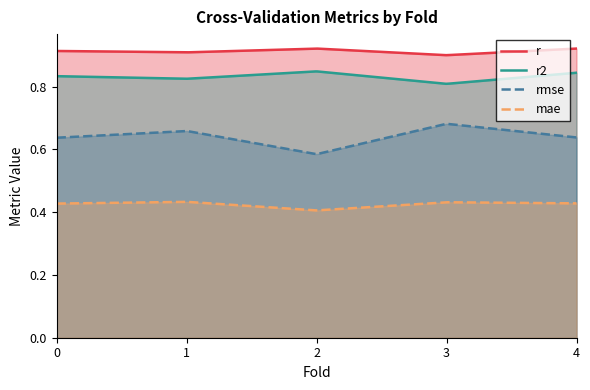

True or false: mae and r2 intersect in this chart.

False